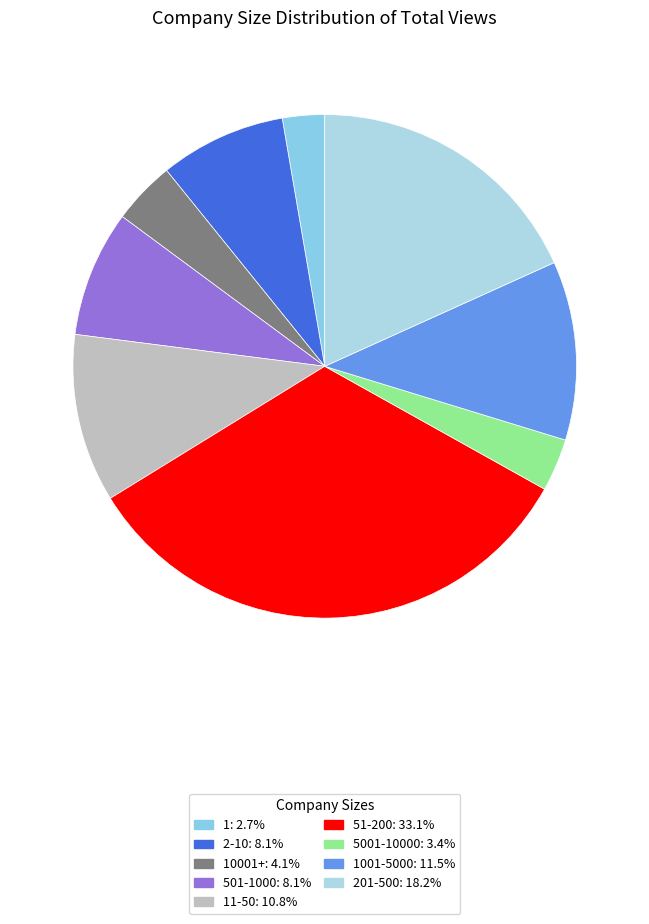

Rank the categories by value from lowest to highest.

1, 5001-10000, 10001+, 2-10, 501-1000, 11-50, 1001-5000, 201-500, 51-200